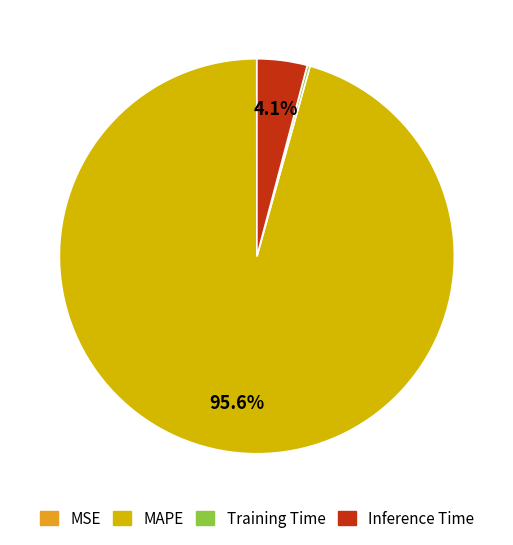

Which category has the biggest portion of the pie?

MAPE